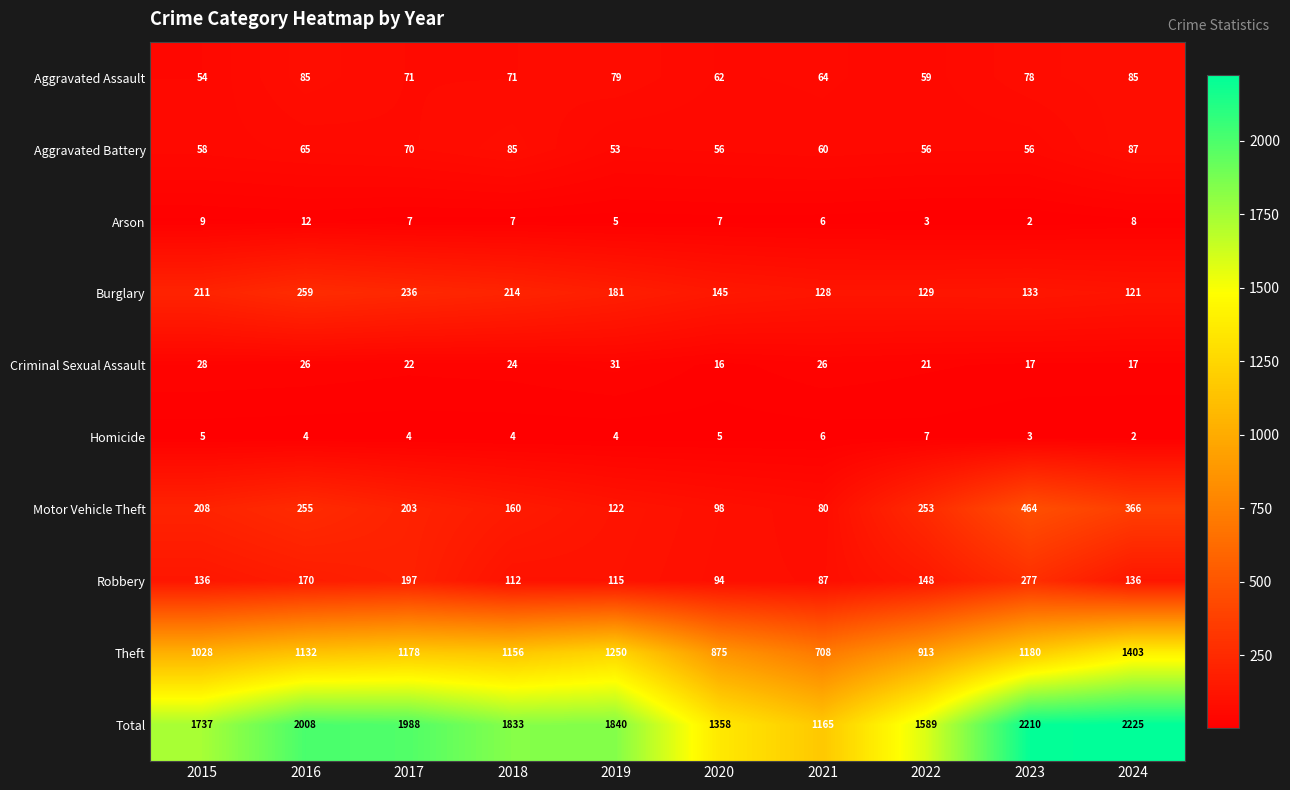

The Robbery series shows 87 at 2021. True or false?

True